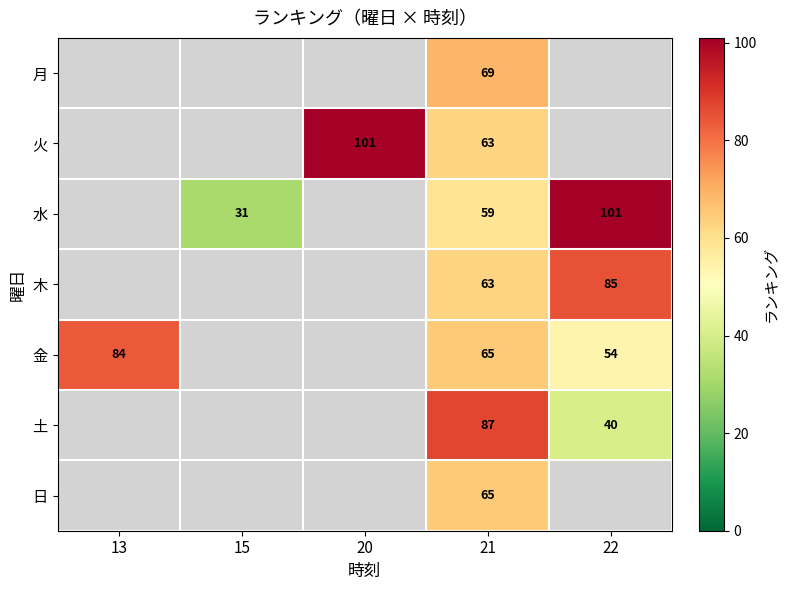

At which category is the sum across all series the highest?

21